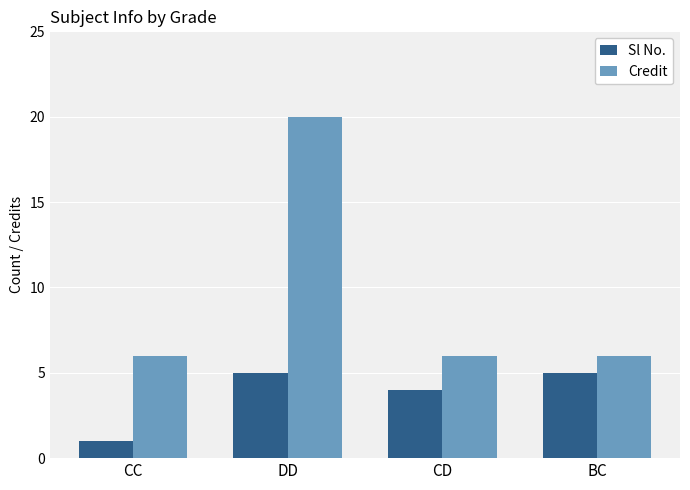

Reading left to right, transcribe all the data shown in this chart.

Sl No.: 1	5	4	5
Credit: 6	20	6	6